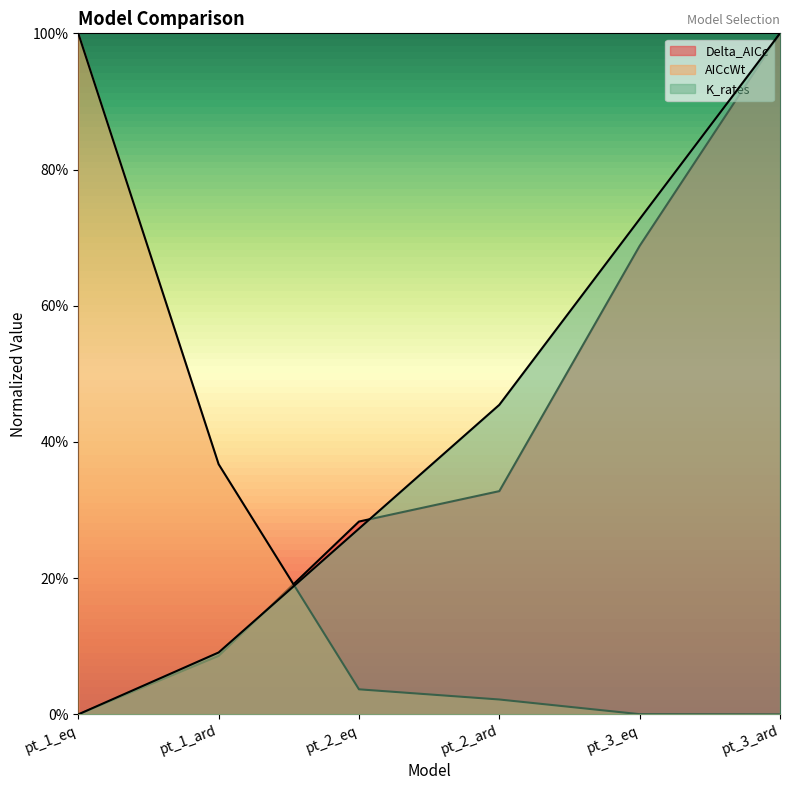

At which label is Delta_AICc closest to 0?

pt_1_eq